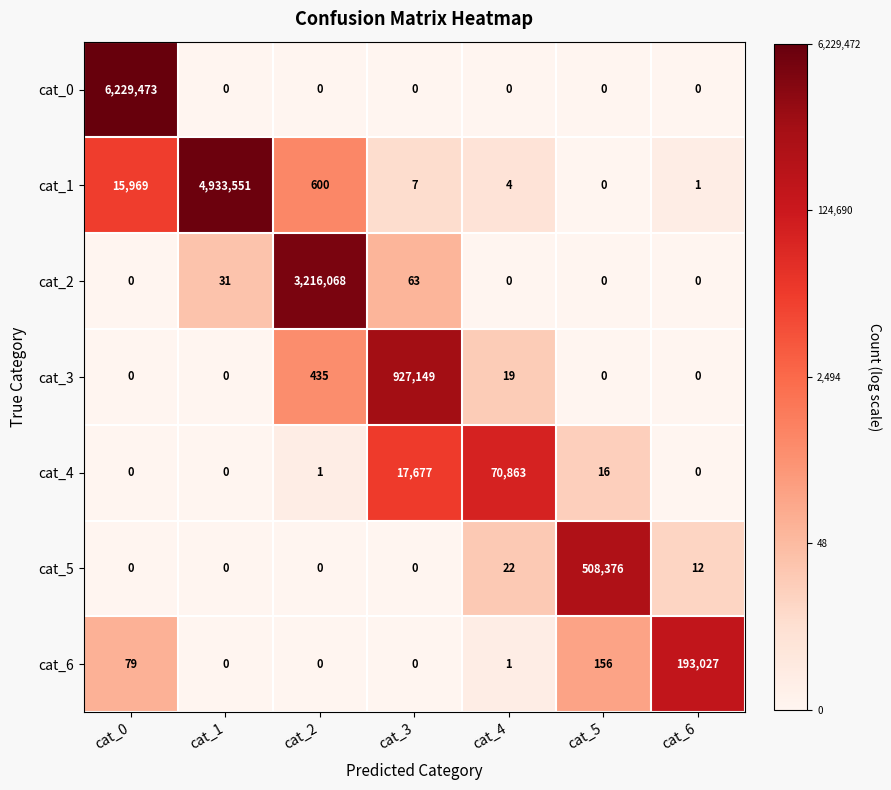

What is the difference between the maximum and minimum values in the cat_3 series?

927149